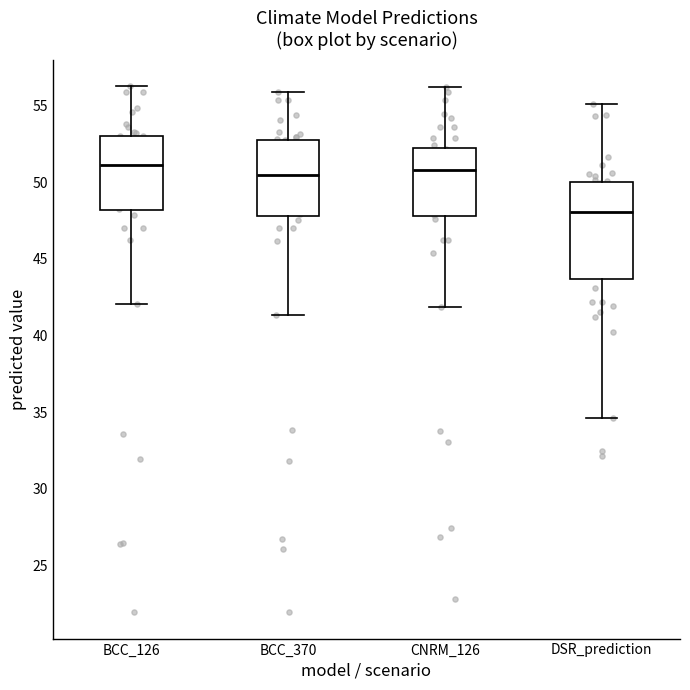

Where does the upper whisker of the box for BCC_126 end on the y-axis? The values are not printed on the chart, so give them approximately, as read against the axis.

56.5